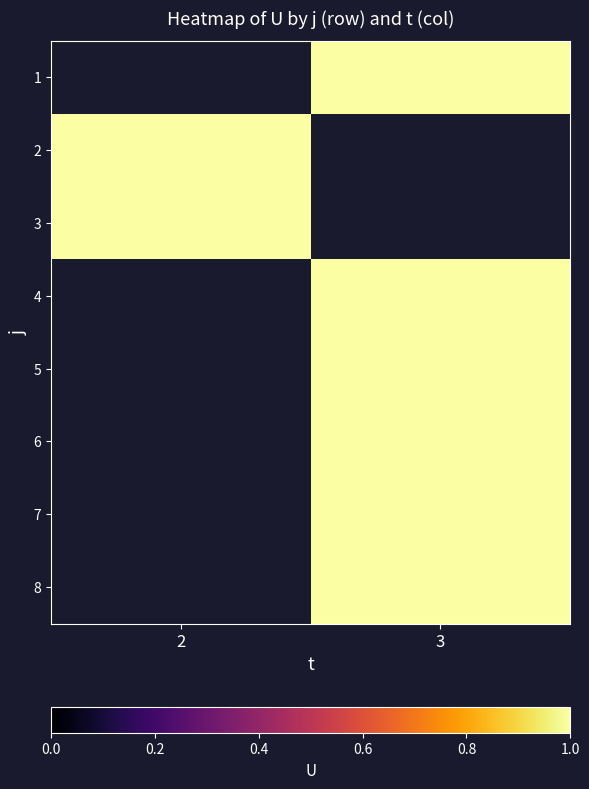

True or false: 1 has a value of 0.5 at 3.

False